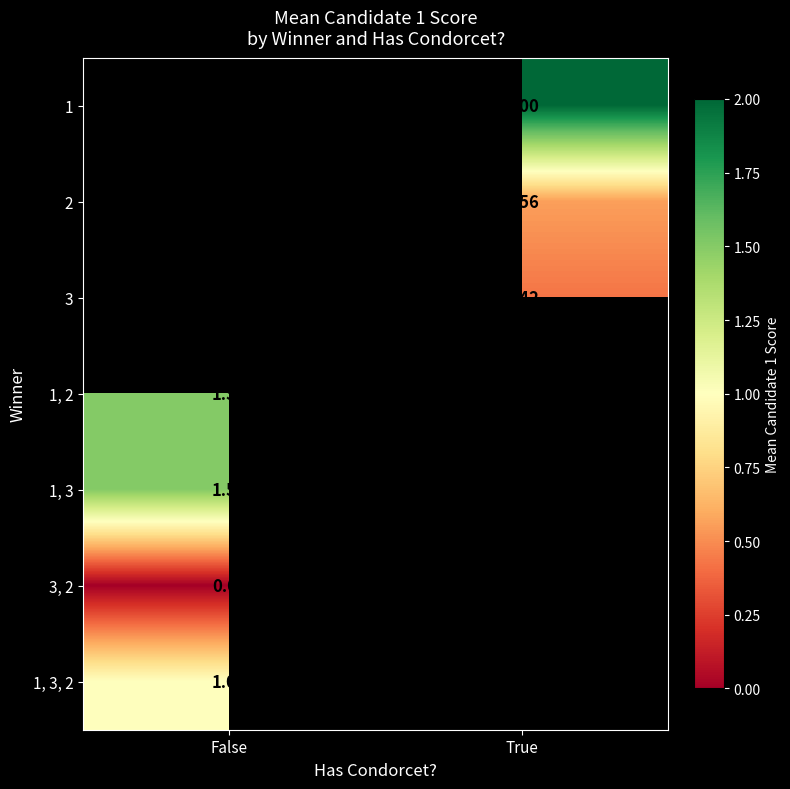

Is the value of 3, 2 at False greater than the value of 1, 2 at False?

No